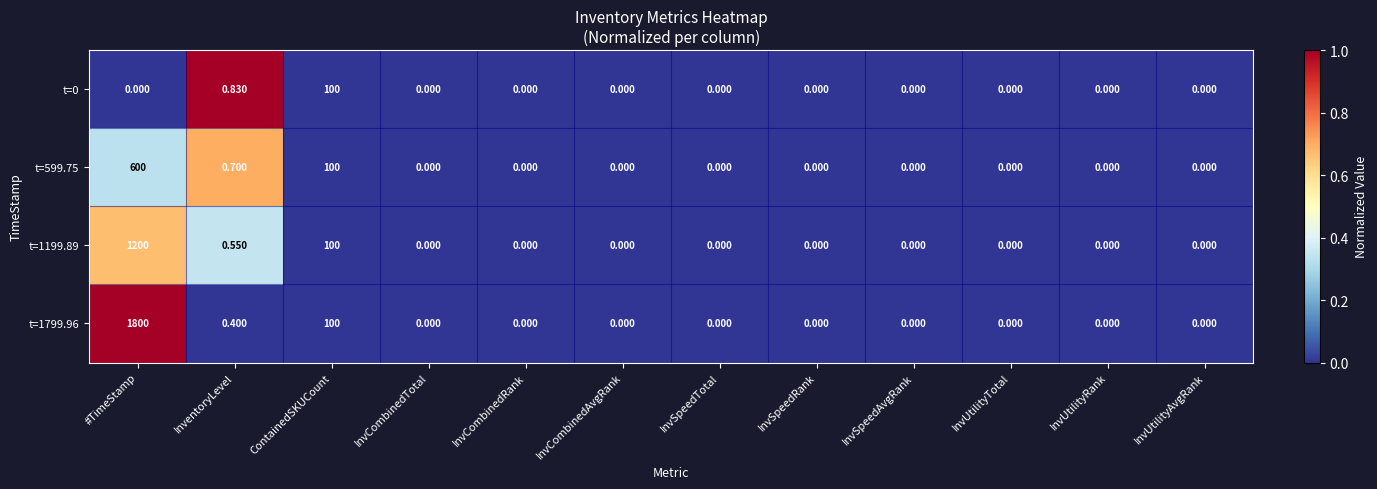

At which category does the chart reach its peak across all series?

#TimeStamp